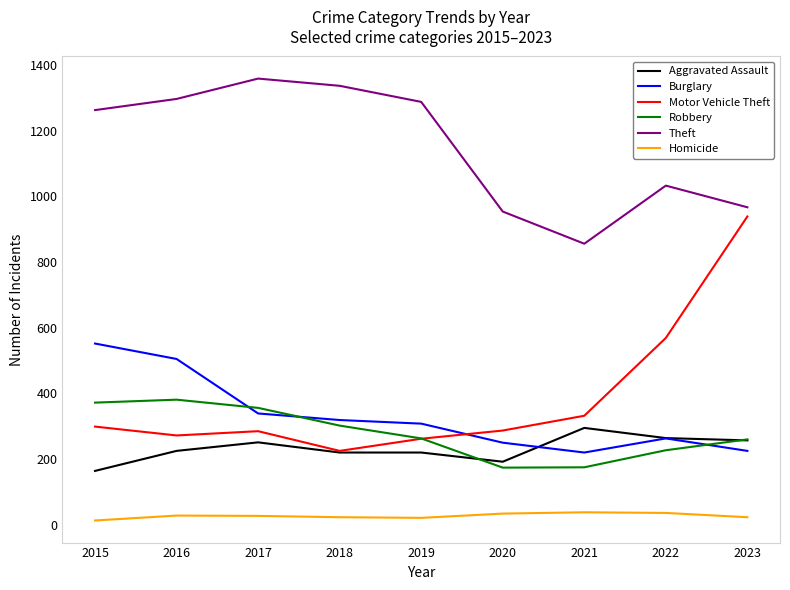

What is the spread (max minus min) of values at 2021?

818